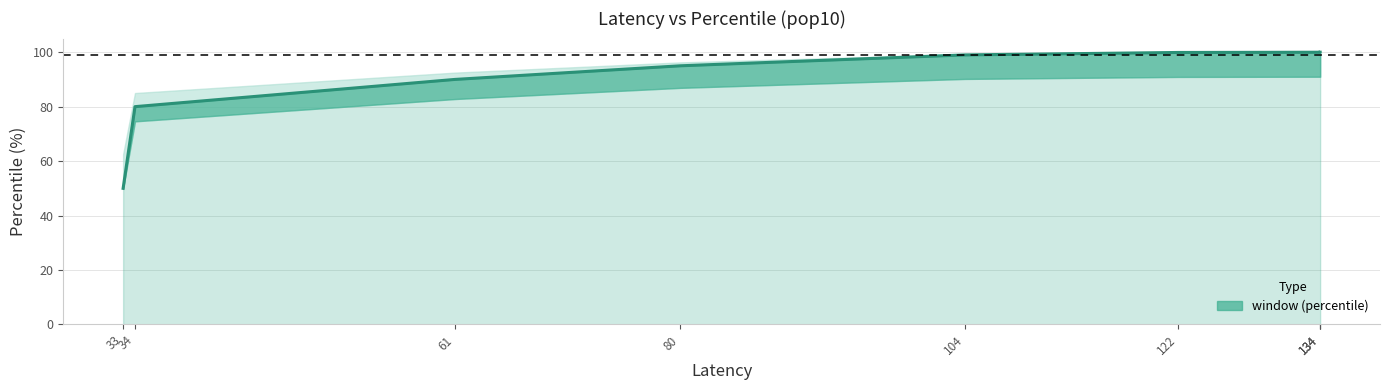

Which category has the highest value across all series?

134